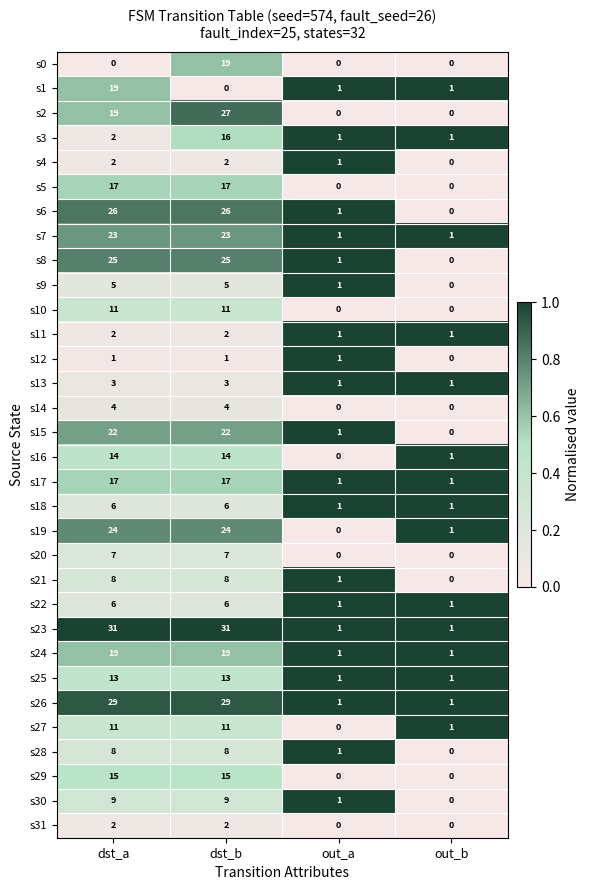

Which series has the largest total across all categories?

s23